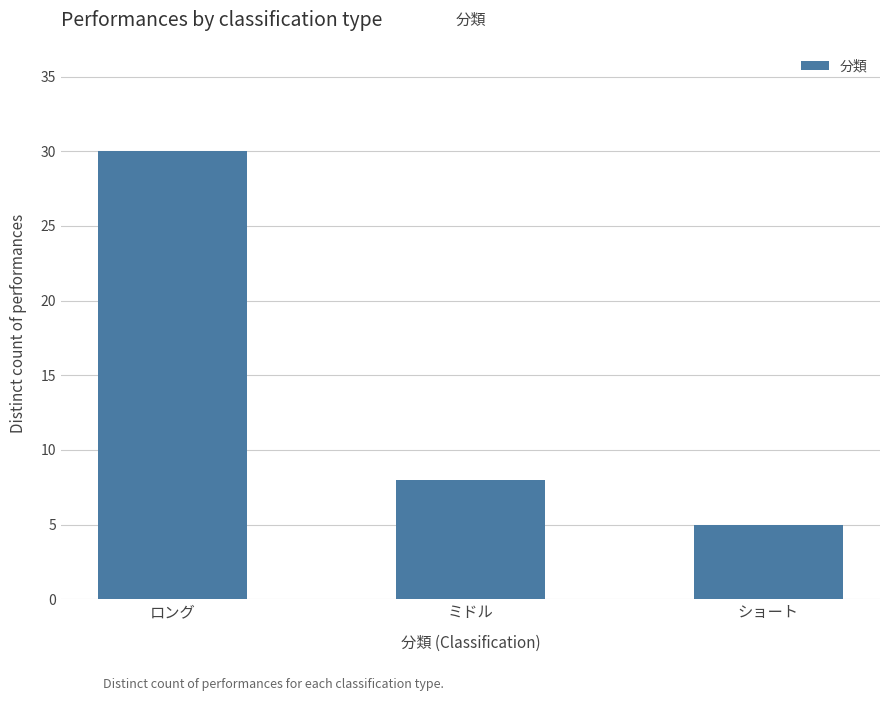

What is the greatest value displayed?

30